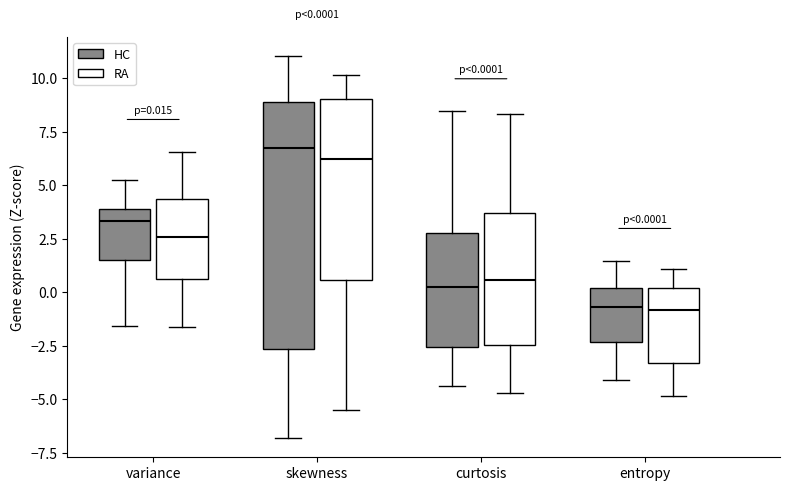

Comparing the boxes themselves (not the whiskers), which one is the tallest?

skewness (HC)